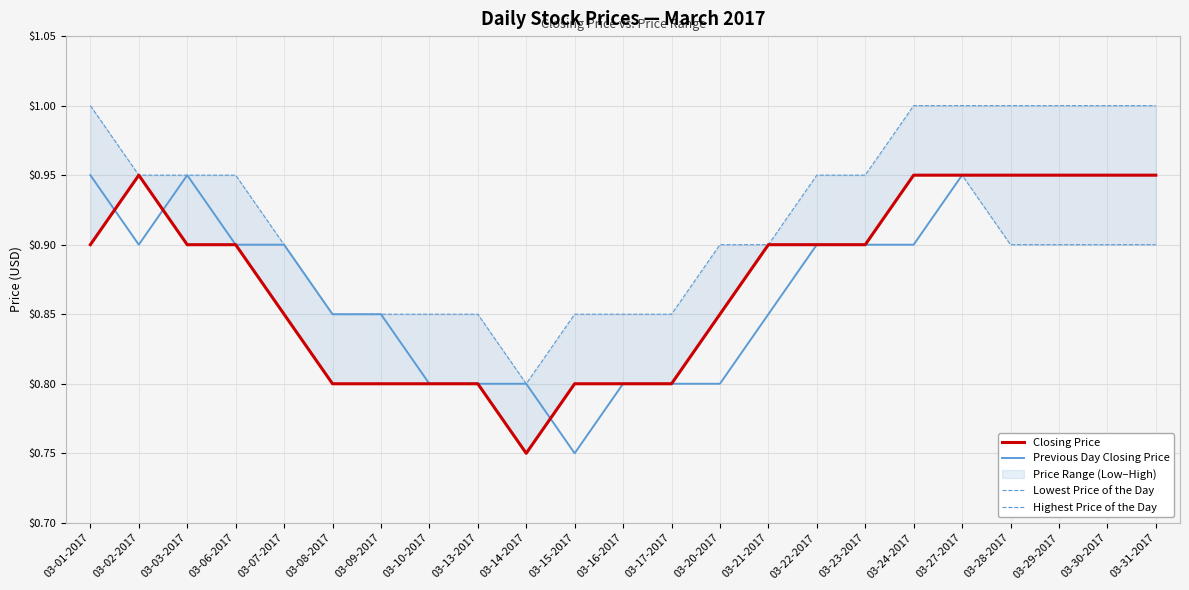

True or false: Highest Price of the Day has more than 0 points higher than both neighbors.

False